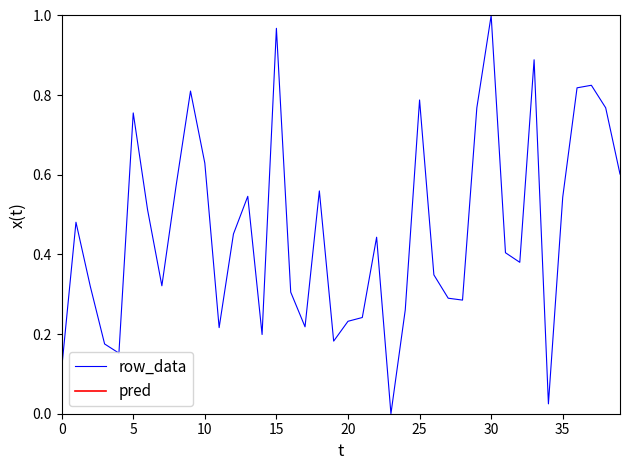

Rank the series by their maximum value, from lowest to highest.

pred, row_data